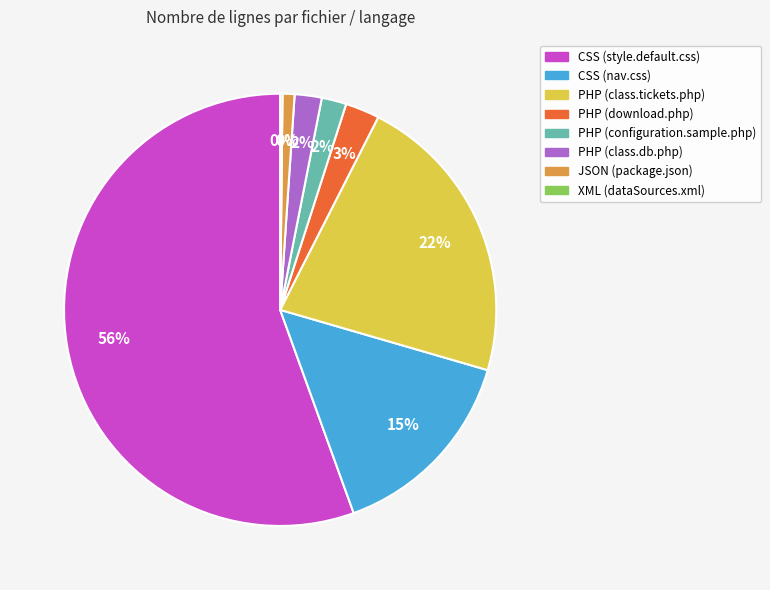

Does any single category account for the majority?

Yes